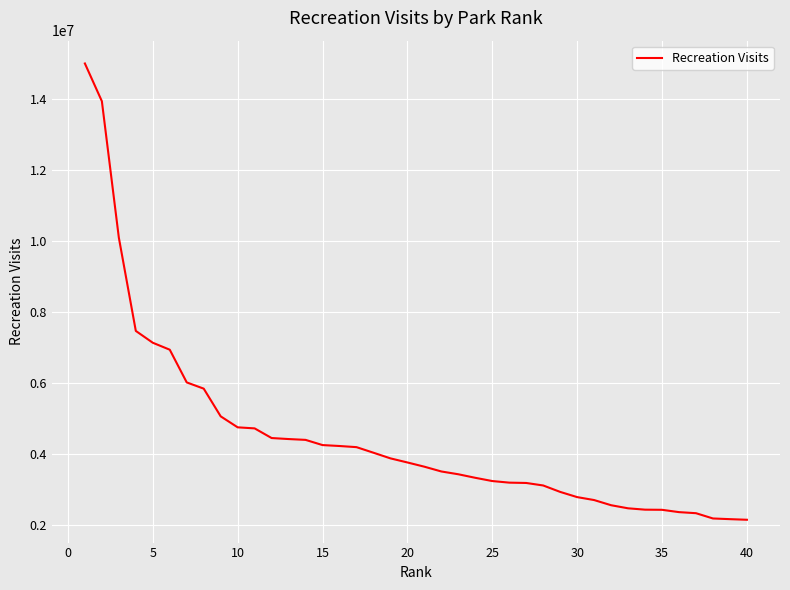

What is the smallest value displayed?

2153350